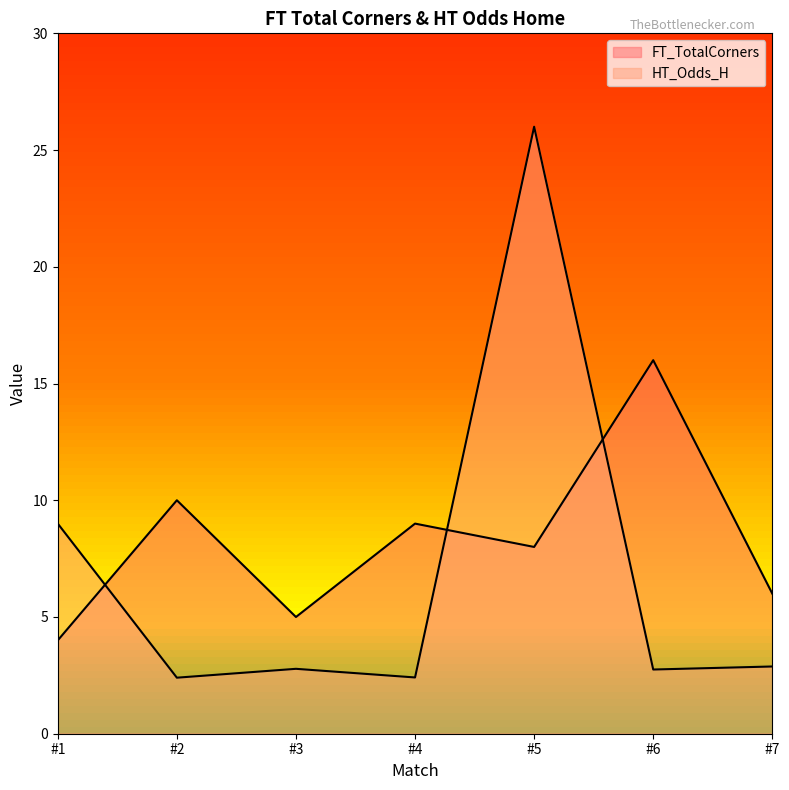

What is the difference between the maximum and minimum values in the HT_Odds_H series?

23.6